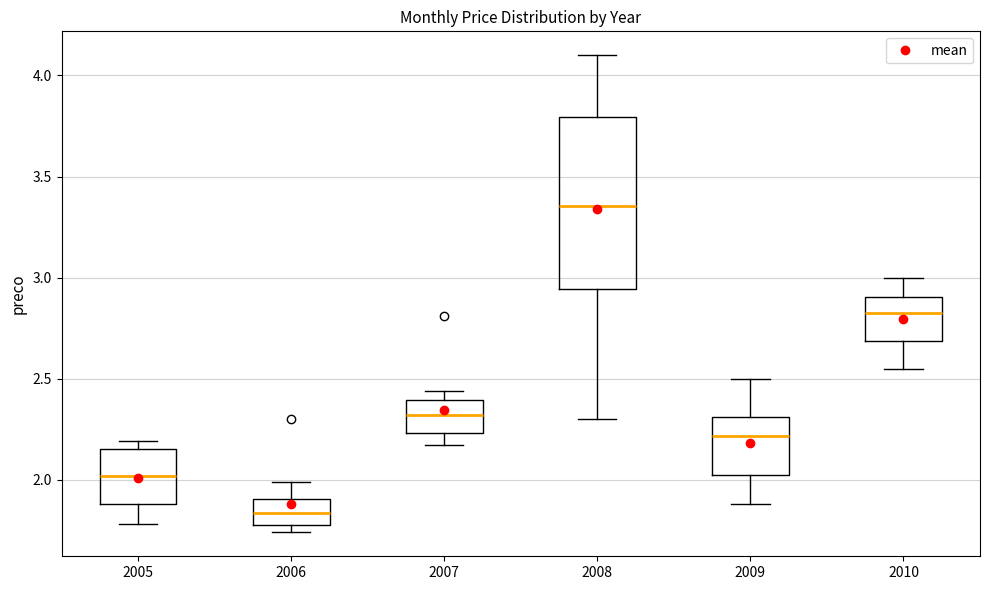

Reading left to right, read every box against the y-axis: the position of its median line, the range the box covers, and the ends of its whiskers. The values are not printed on the chart, so give them approximately, as read against the axis.

2005: median 2.00, box 1.90 to 2.15, whiskers 1.80 to 2.20
2006: median 1.85, box 1.80 to 1.90, whiskers 1.75 to 2.00
2007: median 2.30, box 2.25 to 2.40, whiskers 2.15 to 2.45
2008: median 3.35, box 2.95 to 3.80, whiskers 2.30 to 4.10
2009: median 2.20, box 2.05 to 2.30, whiskers 1.90 to 2.50
2010: median 2.85, box 2.70 to 2.90, whiskers 2.55 to 3.00